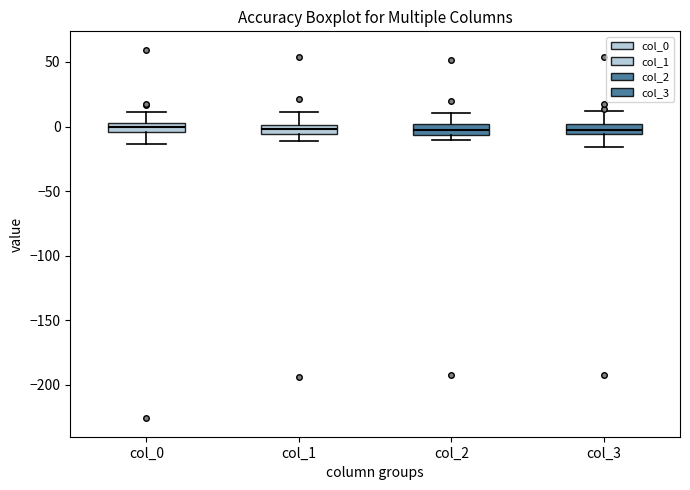

Where does the upper whisker of the box for col_1 end on the y-axis? The values are not printed on the chart, so give them approximately, as read against the axis.

10